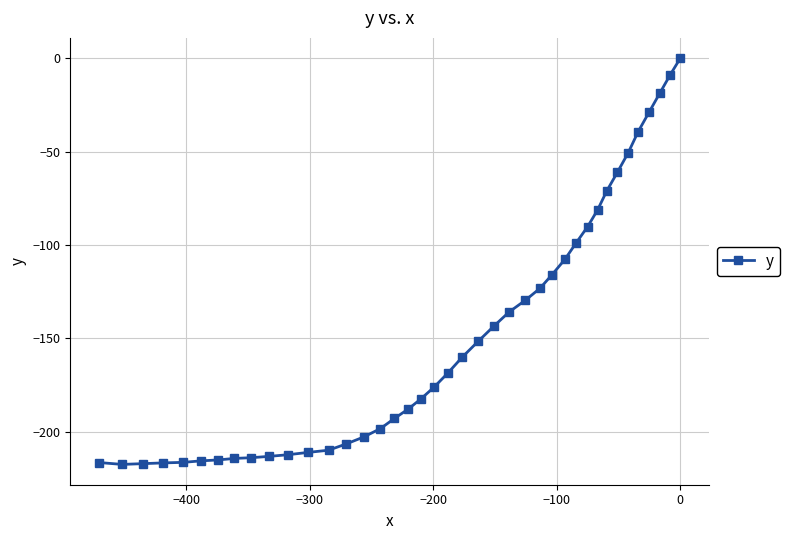

How many points are lower than both their immediate neighbors (excluding endpoints)?

1